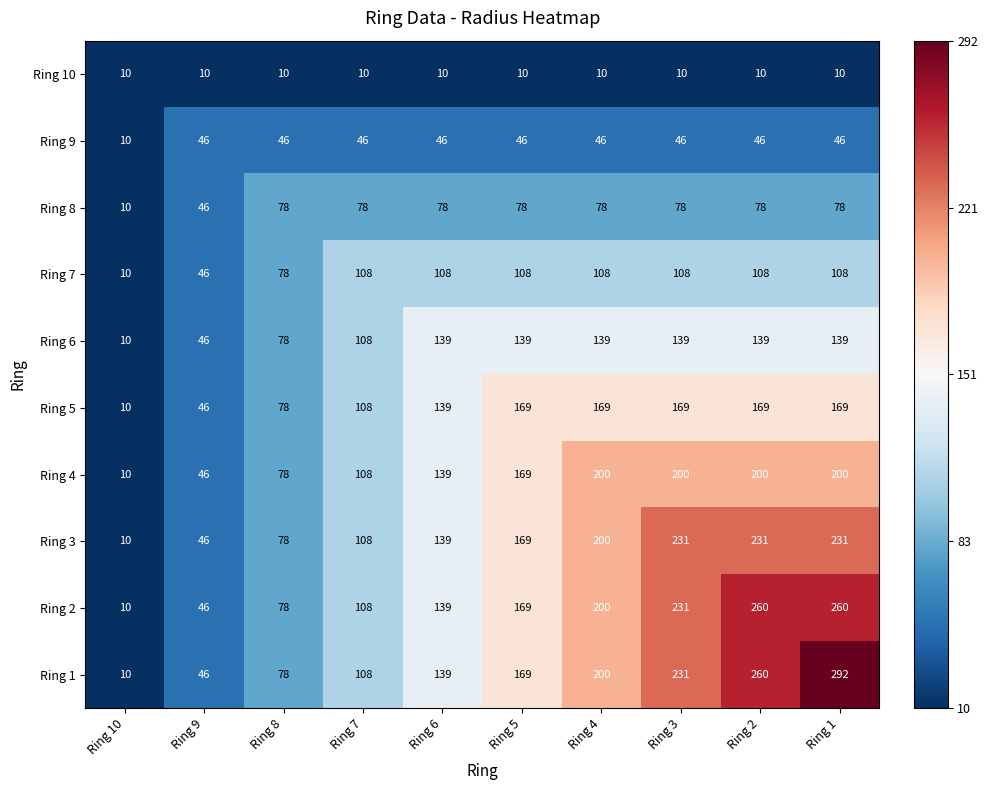

At which category is the sum across all series the highest?

Ring 1